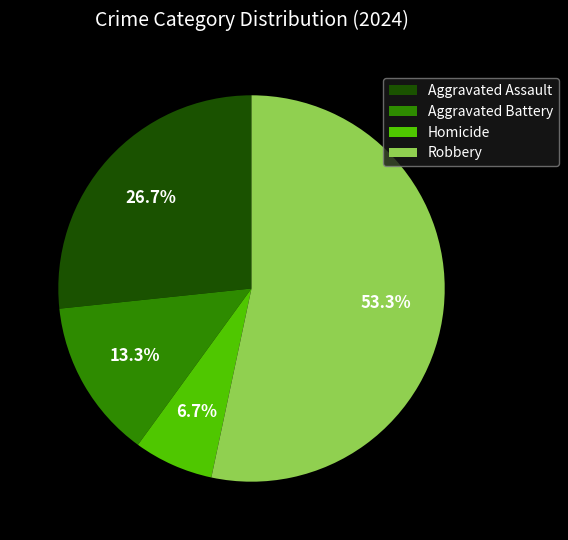

Does any single category account for the majority?

Yes